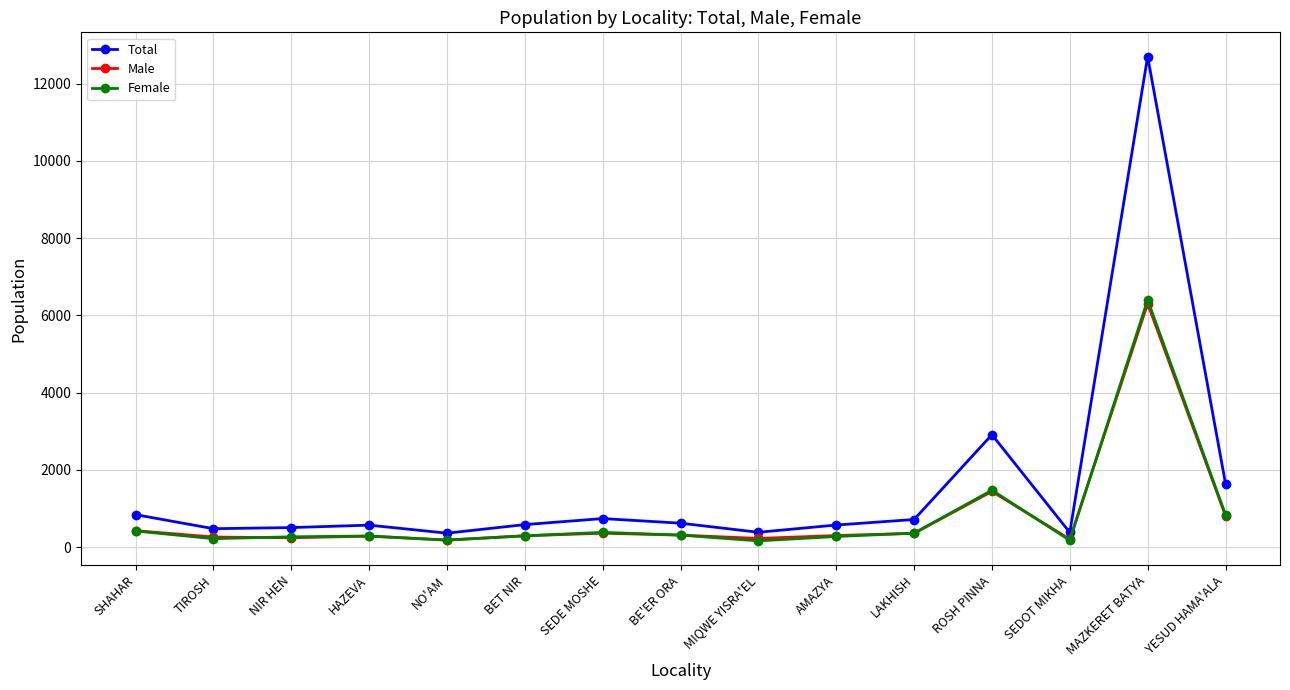

What is the value of the Female point at the 10th from the left?

272